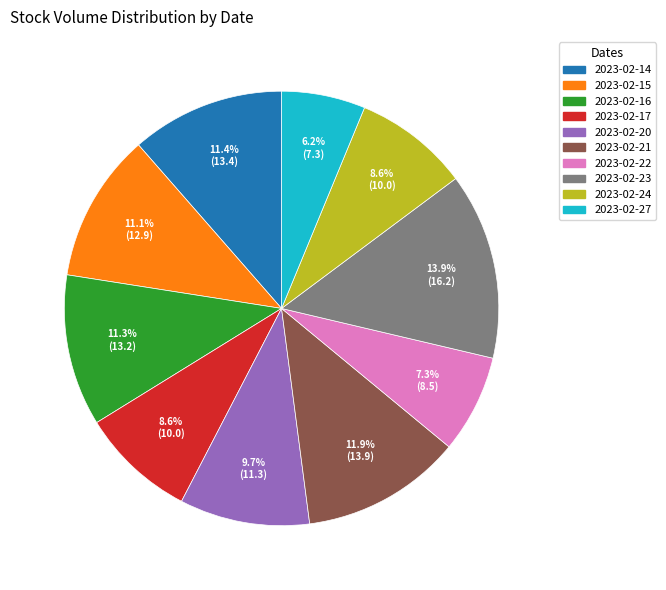

Which category has the biggest portion of the pie?

2023-02-23